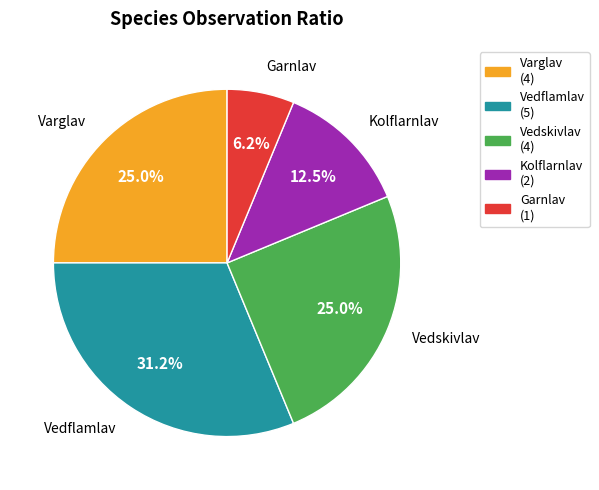

Count the number of slices in the pie.

5